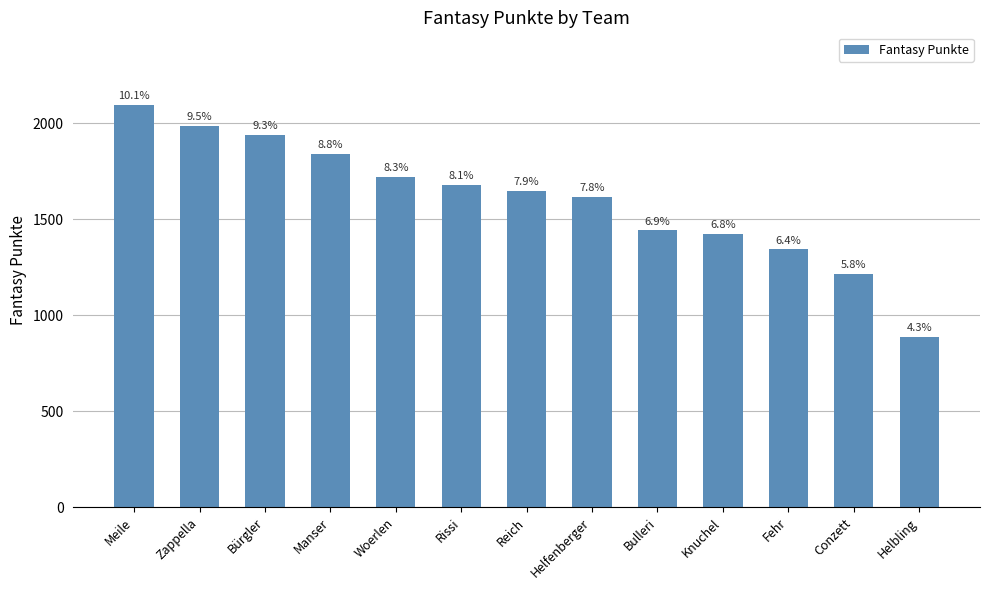

Does the chart contain stacked bars?

No